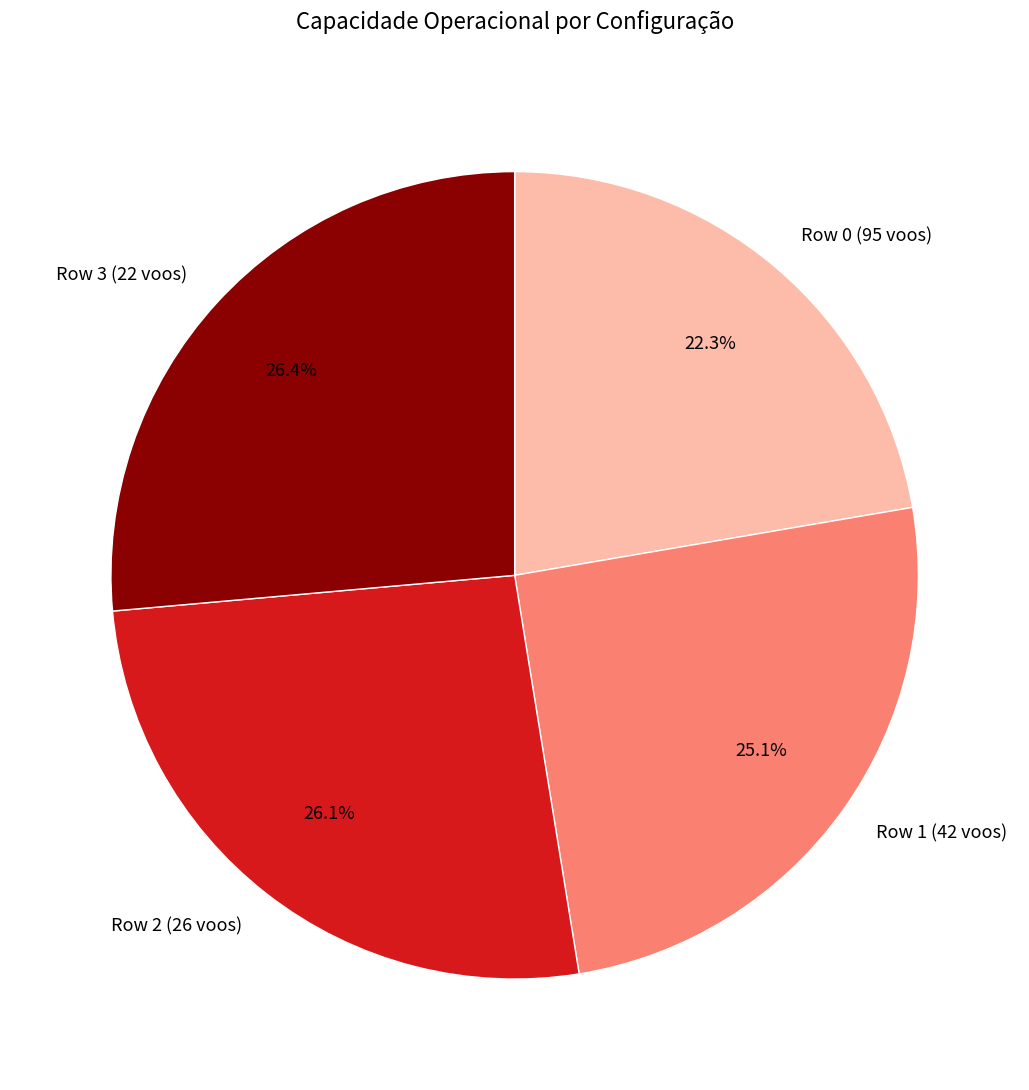

To the nearest percent, what is the difference between the Row 0 (95 voos) and Row 1 (42 voos) slice percentages?

3%